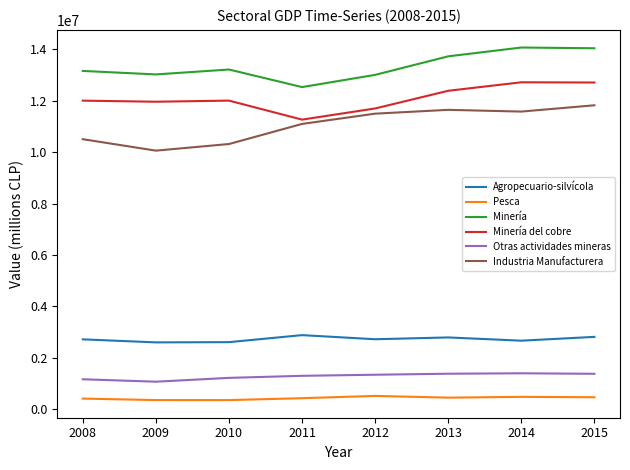

At 2009, list the series in order from largest to smallest.

Minería, Minería del cobre, Industria Manufacturera, Agropecuario-silvícola, Otras actividades mineras, Pesca